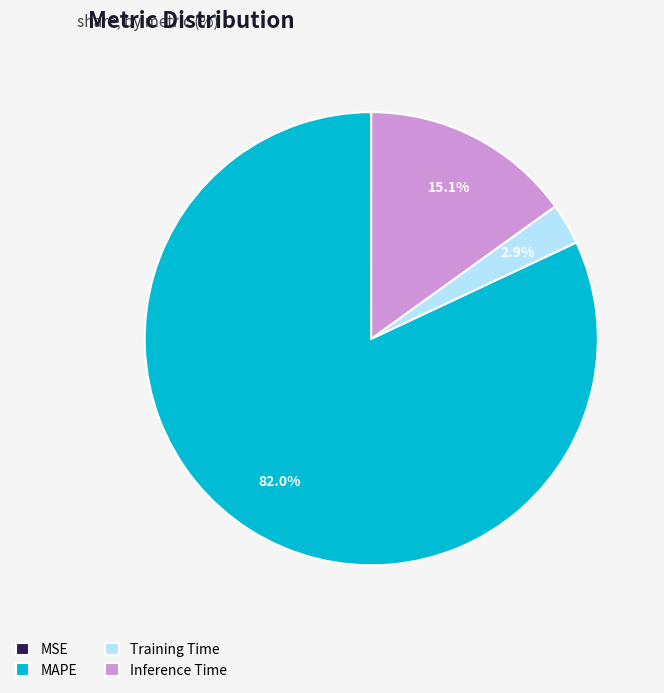

Is there any slice that represents more than half of the pie?

Yes